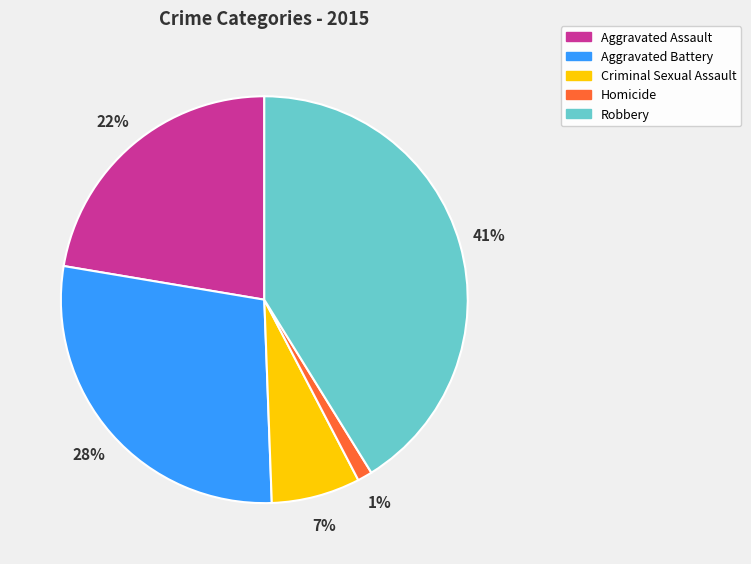

Is it true that Aggravated Assault is 22% of the pie?

True